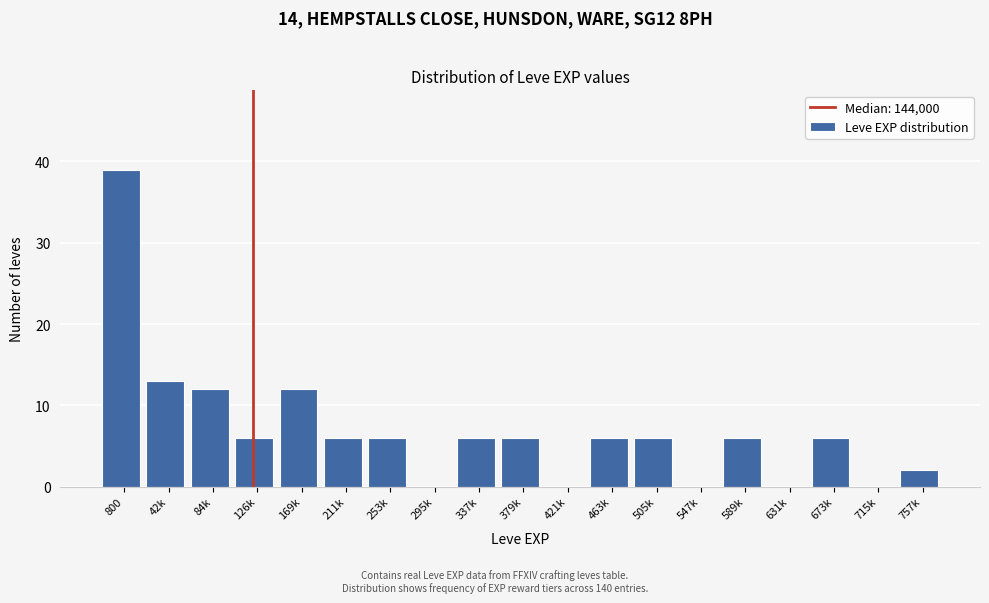

Reading left to right, what are all the values shown in this chart?

800=39	42k=13	84k=12	126k=6	169k=12	211k=6	253k=6	295k=0	337k=6	379k=6	421k=0	463k=6	505k=6	547k=0	589k=6	631k=0	673k=6	715k=0	757k=2